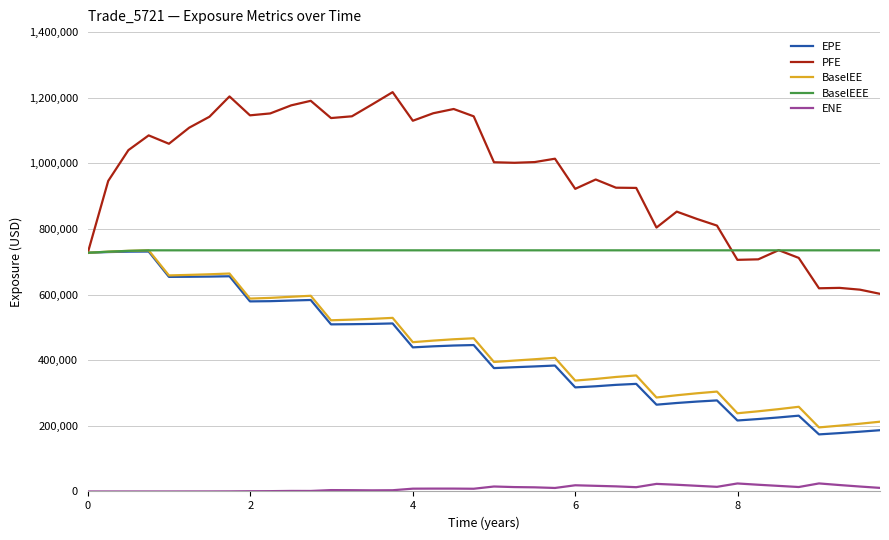

True or false: ENE and BaselEE intersect in this chart.

False